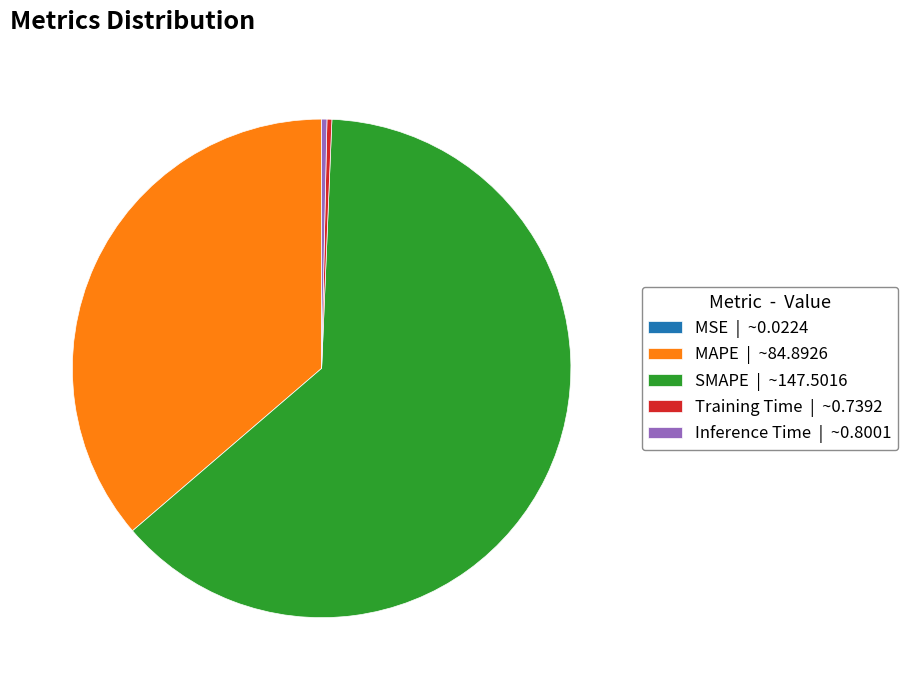

Does SMAPE represent more than half of the total?

Yes